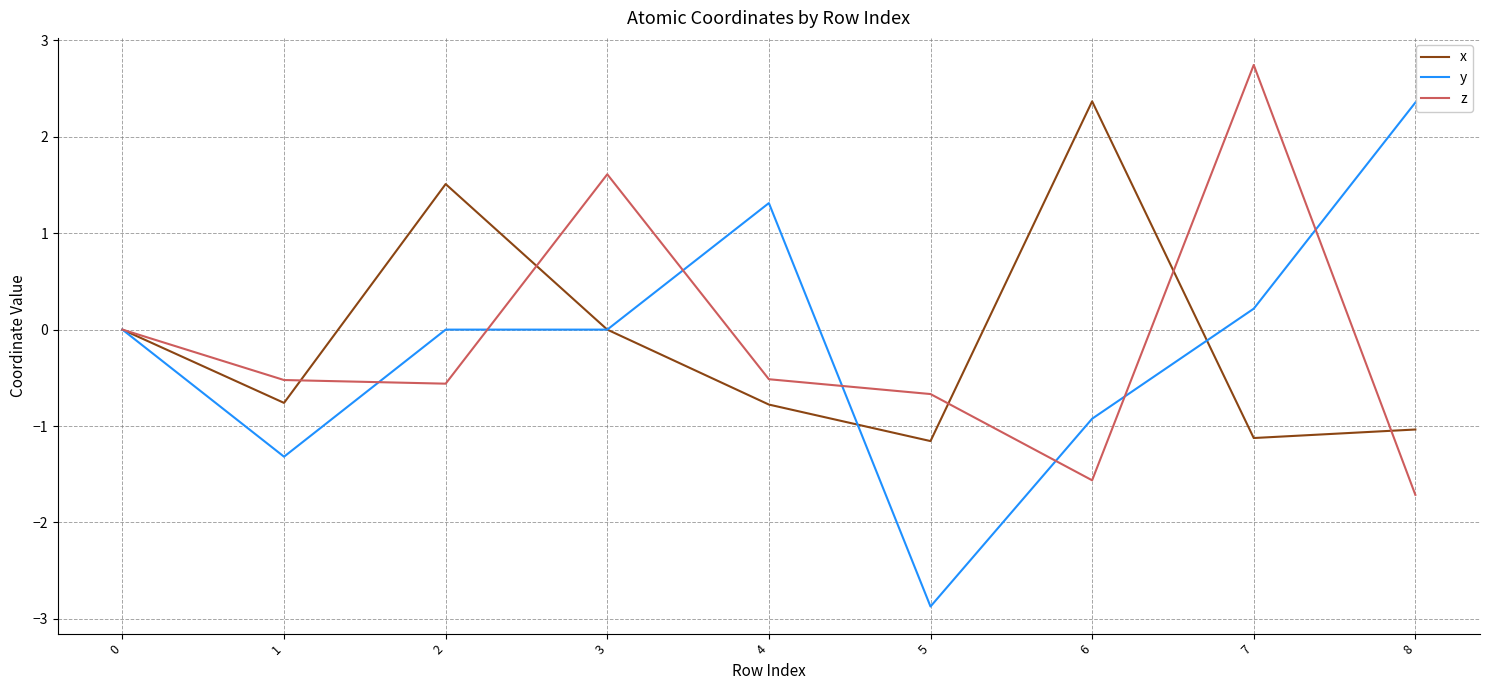

Which series changed the most between 1 and 6?

x